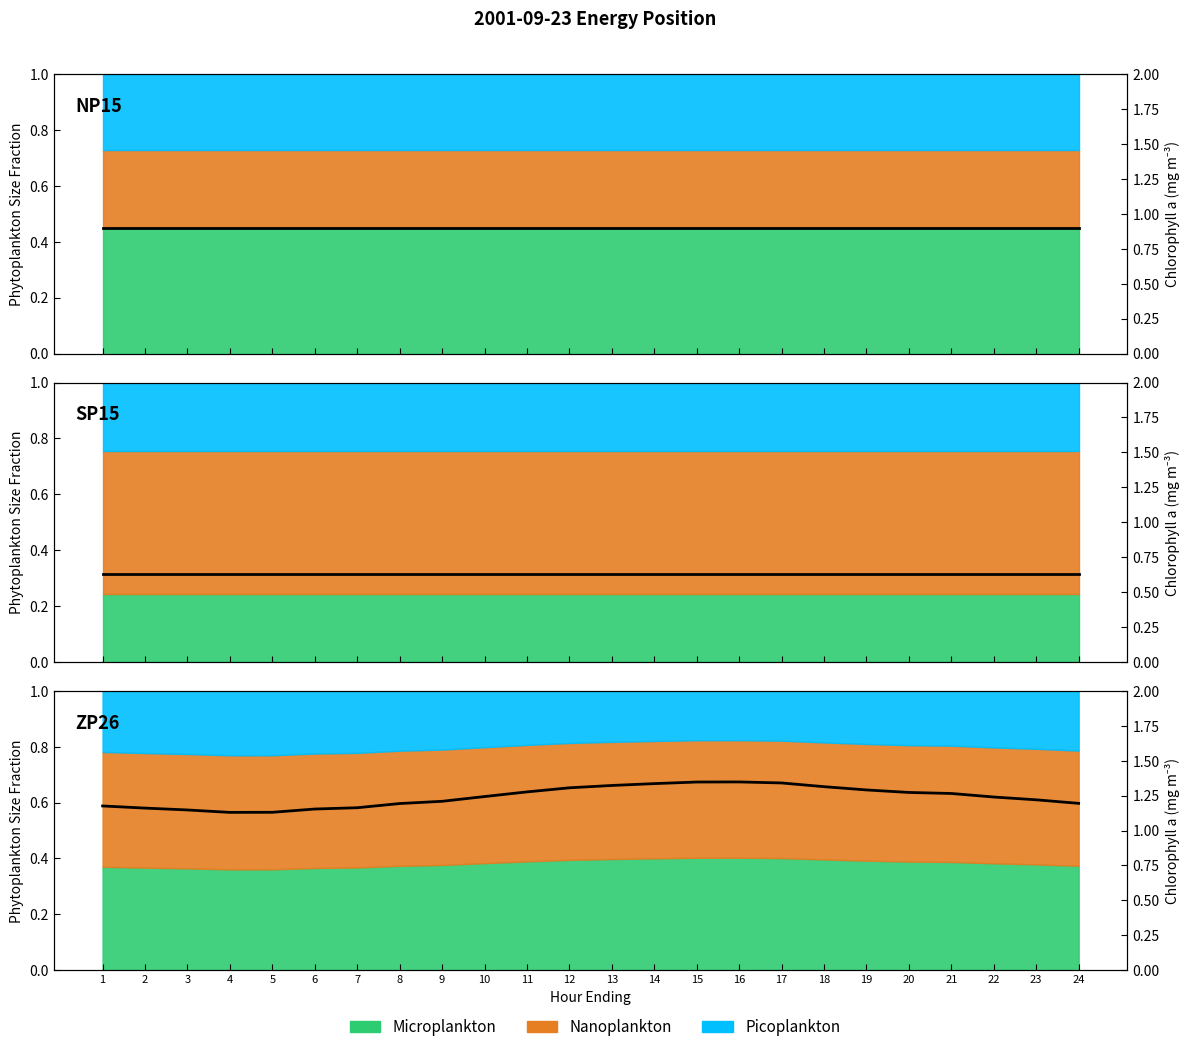

What is the sum of all SP15 Fixed values?

15.1